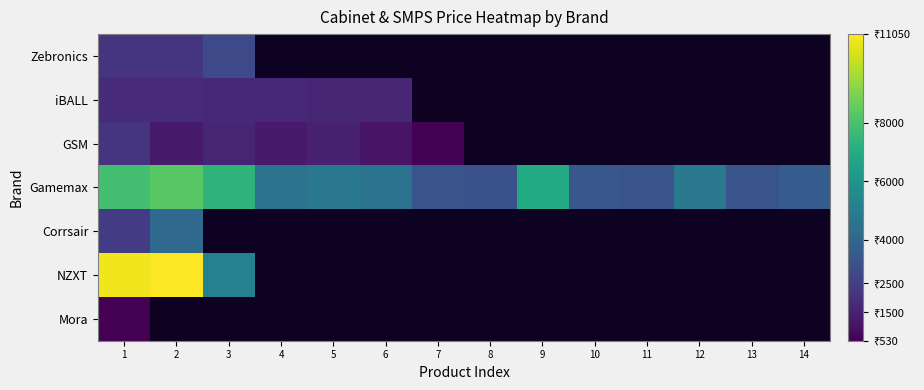

What is the lowest value of the NZXT series?

5150.0